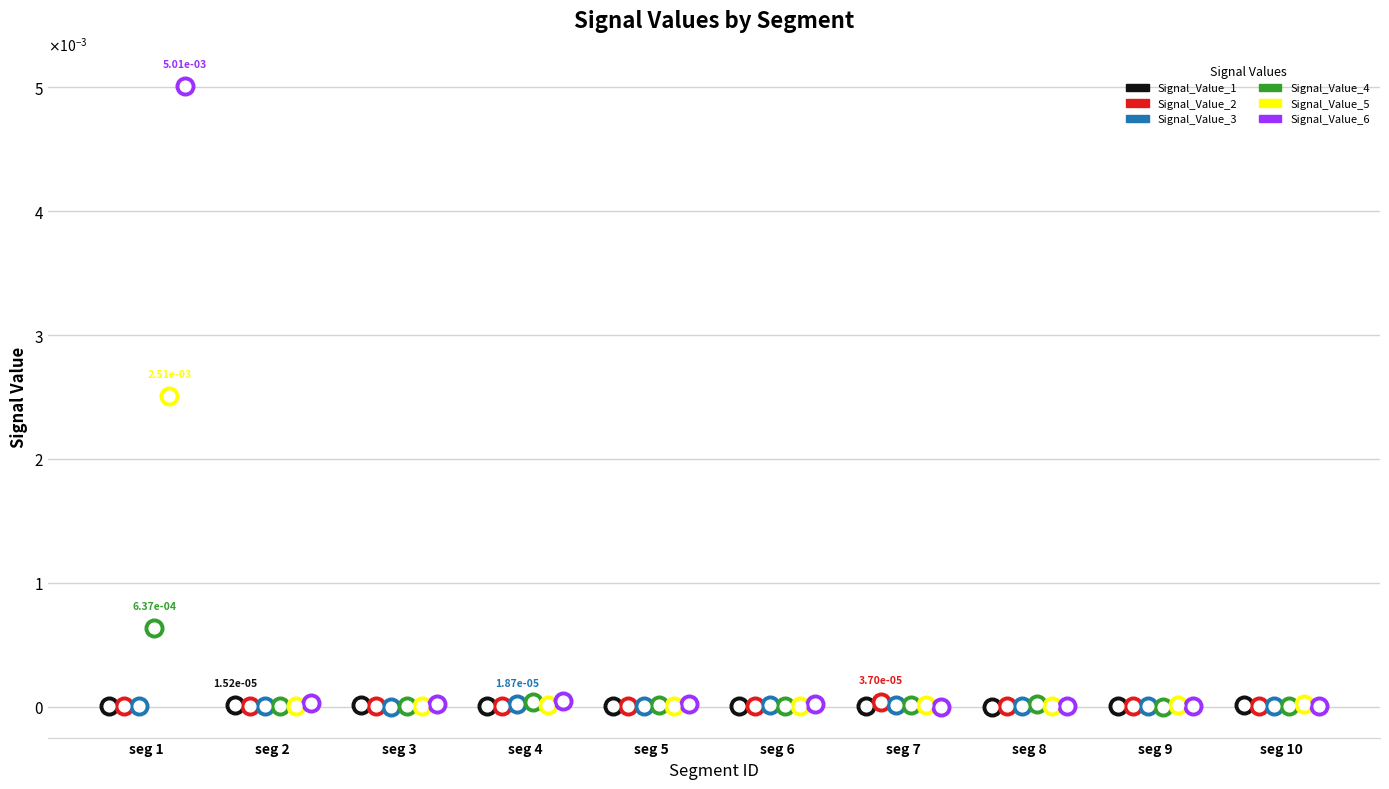

Which series contains the lowest Y value?

Signal_Value_4